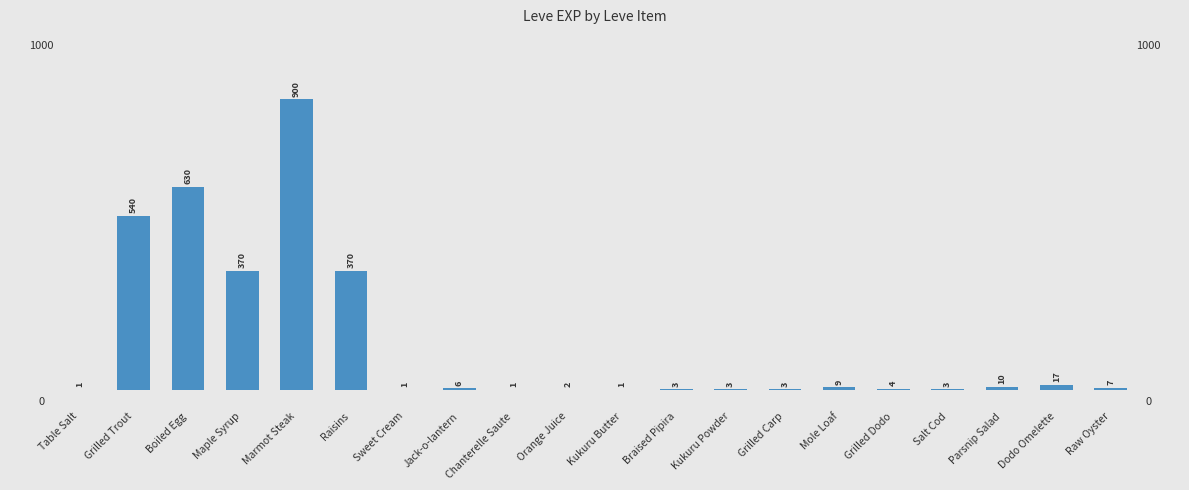

What is the minimum value shown in the chart?

1